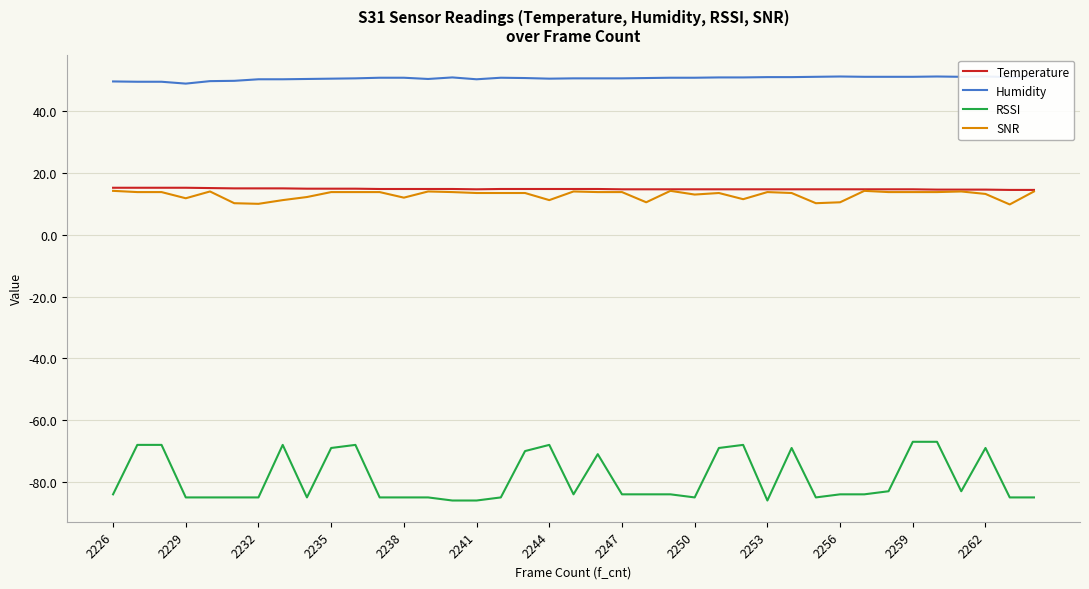

What is the difference between the maximum and minimum values in the Humidity series?

2.4